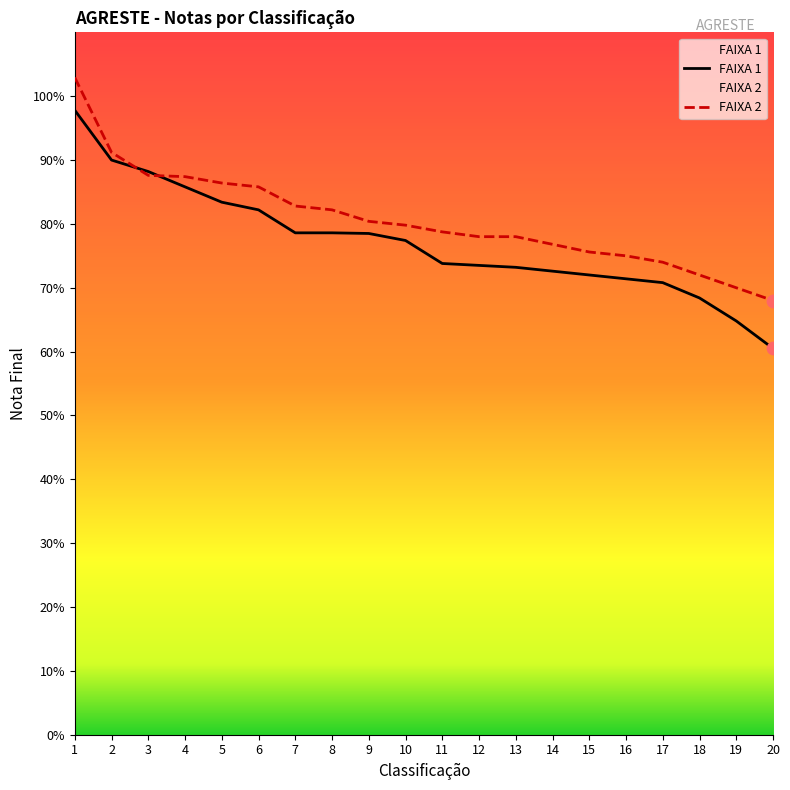

Which series has the largest total across all categories?

FAIXA 2